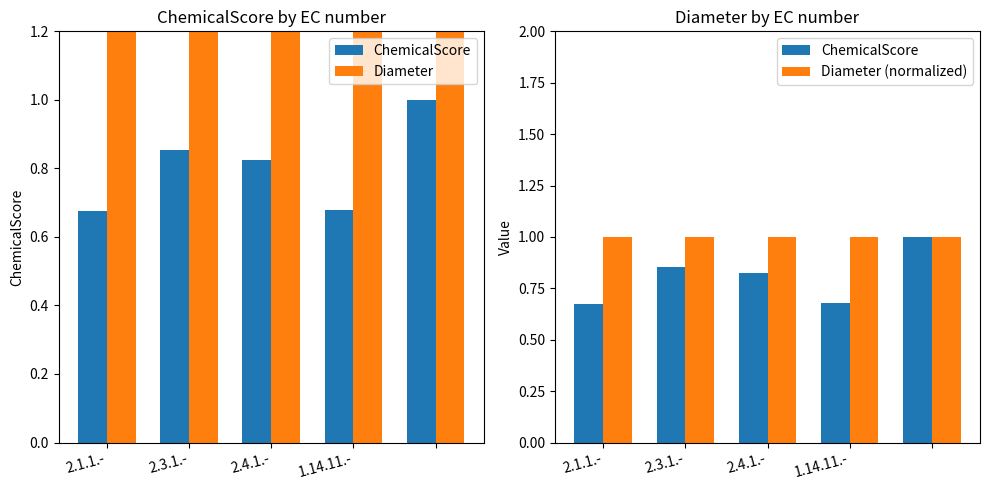

The value of ChemicalScore at 4 is 1.6. True or false?

False